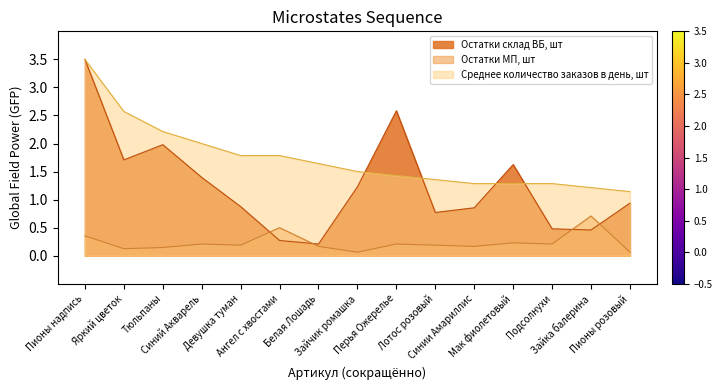

The value of Остатки склад ВБ, шт at Мак фиолетовый is 2.7. True or false?

False